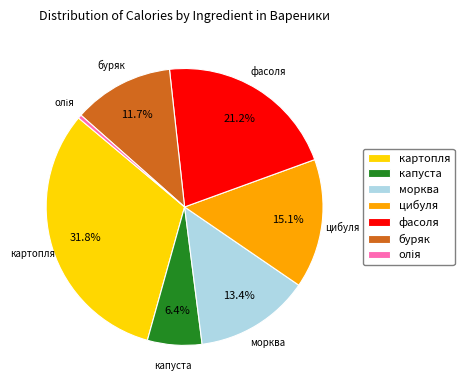

To the nearest percent, what is the difference between the капуста and картопля slice percentages?

25%